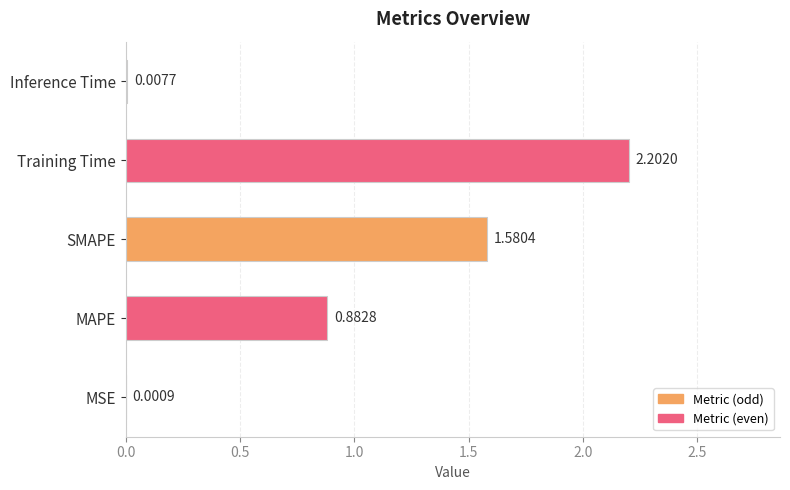

At which label is the value closest to 1?

MAPE